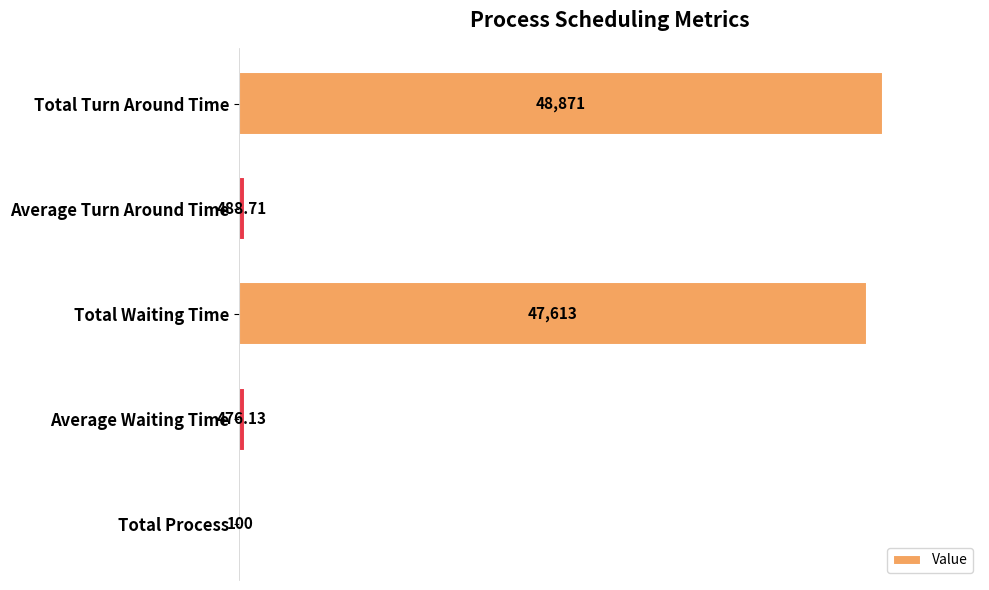

At which label is the value closest to 24485?

Total Waiting Time